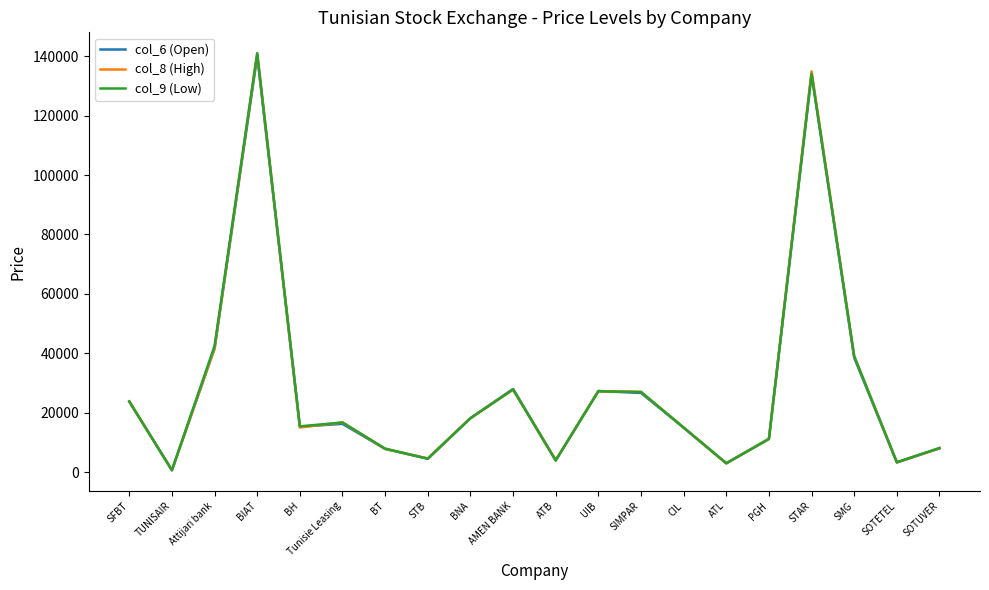

What is the average value of the col_6 (Open) series?

28337